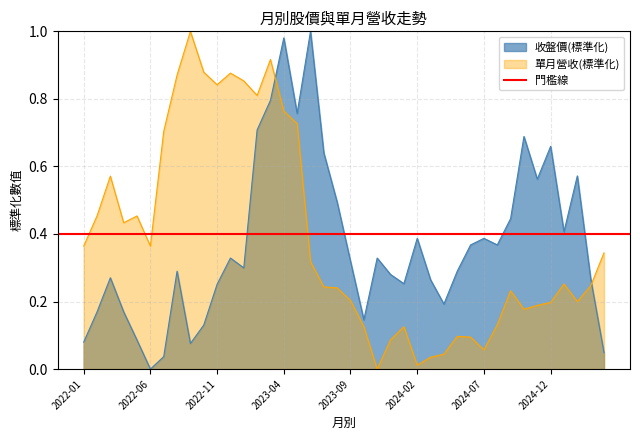

How many values in 收盤價 are above zero?

39